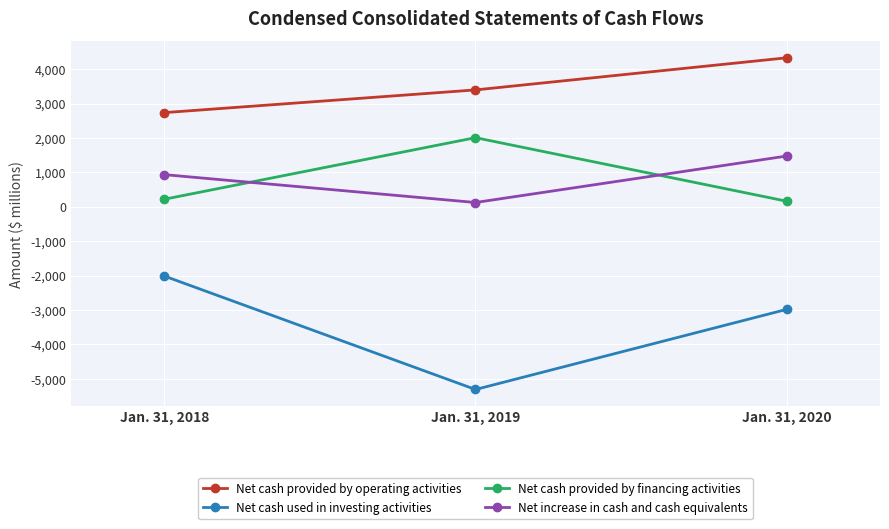

Reading left to right, list all the values displayed in this chart.

Net cash provided by operating activities: 2738	3398	4331
Net cash used in investing activities: -2011	-5308	-2980
Net cash provided by financing activities: 221	2010	164
Net increase in cash and cash equivalents: 936	126	1476